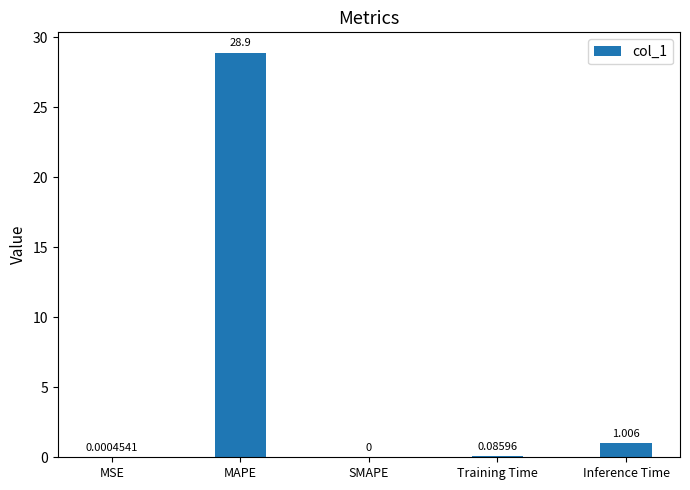

Where is the data nearest to the value 14?

Inference Time